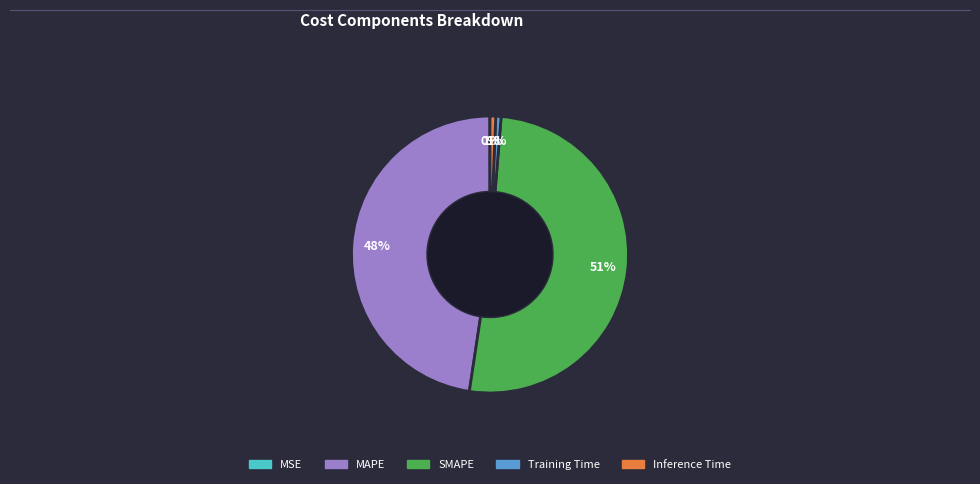

The MAPE slice represents 48% of the pie. True or false?

True